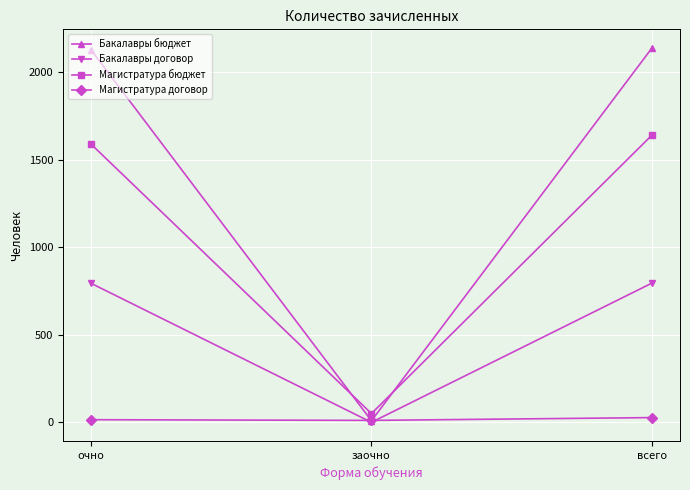

At which label is Магистратура договор closest to 20?

очно